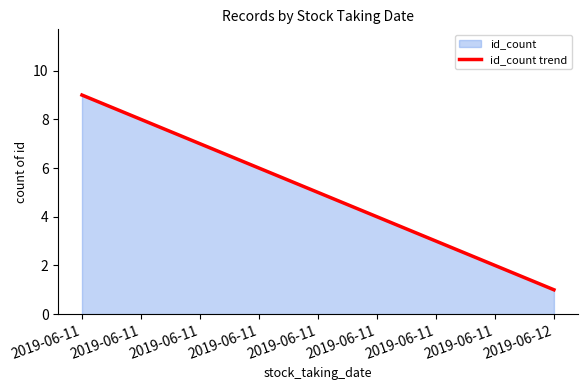

The value at 2019-06-11 is 9. True or false?

True